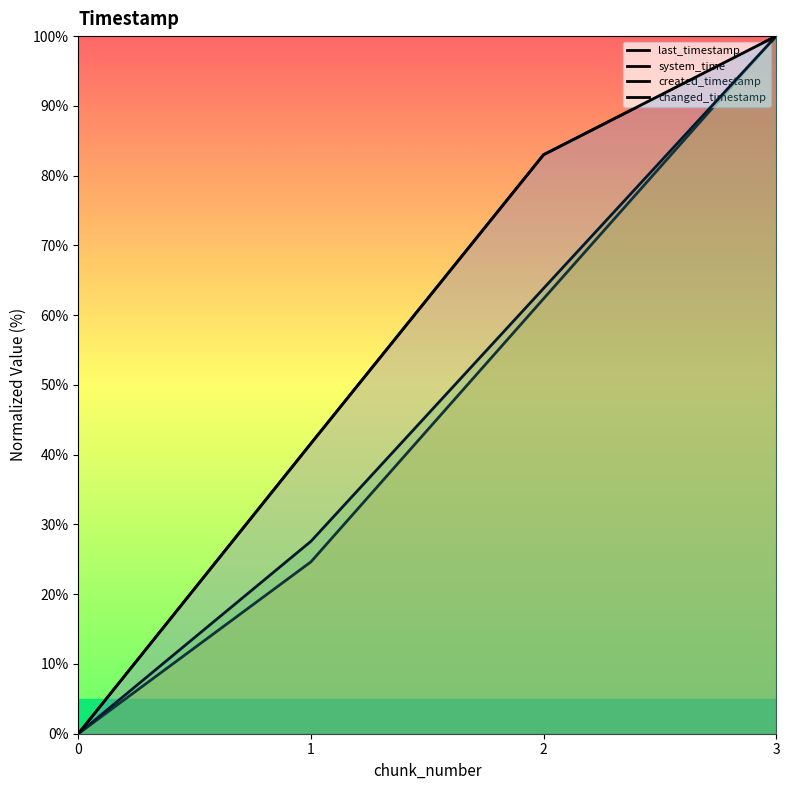

What is the value of the last_timestamp point at the 3rd from the left?

83.0